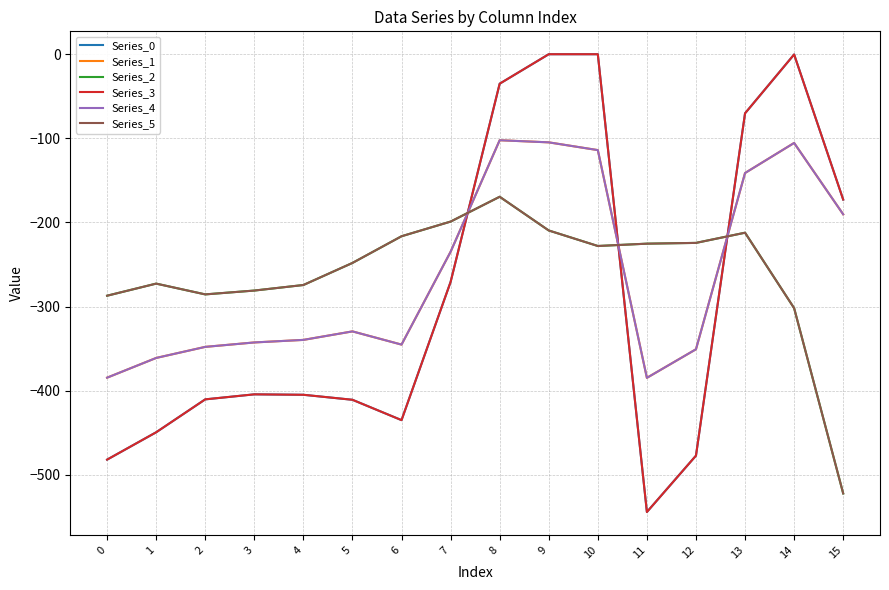

At 3, list the series in order from largest to smallest.

Series_2, Series_5, Series_1, Series_4, Series_0, Series_3